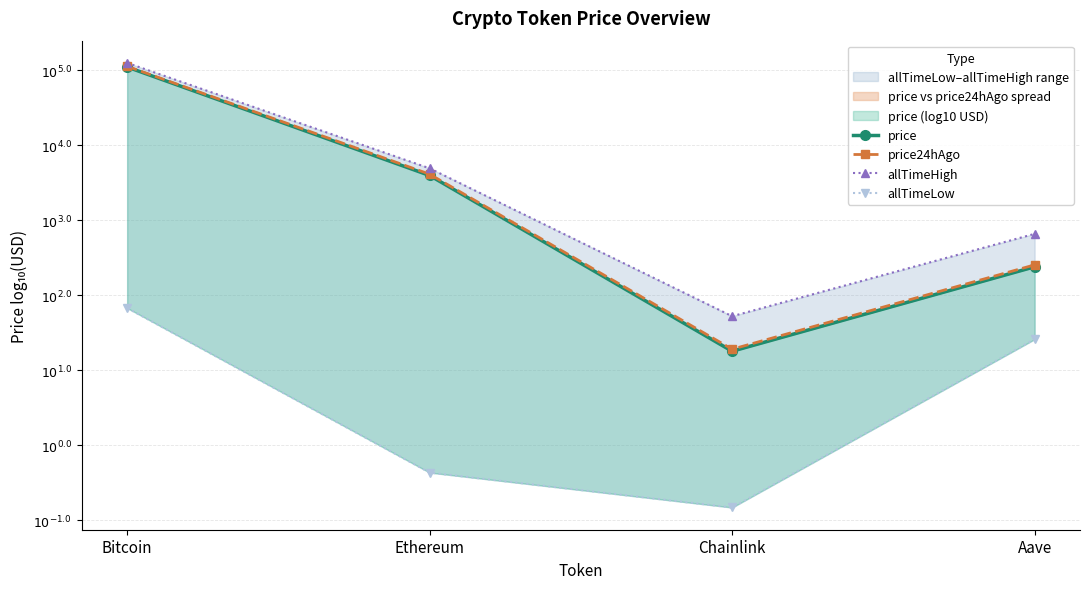

What are all the series names shown in the legend?

price, price24hAgo, allTimeHigh, allTimeLow